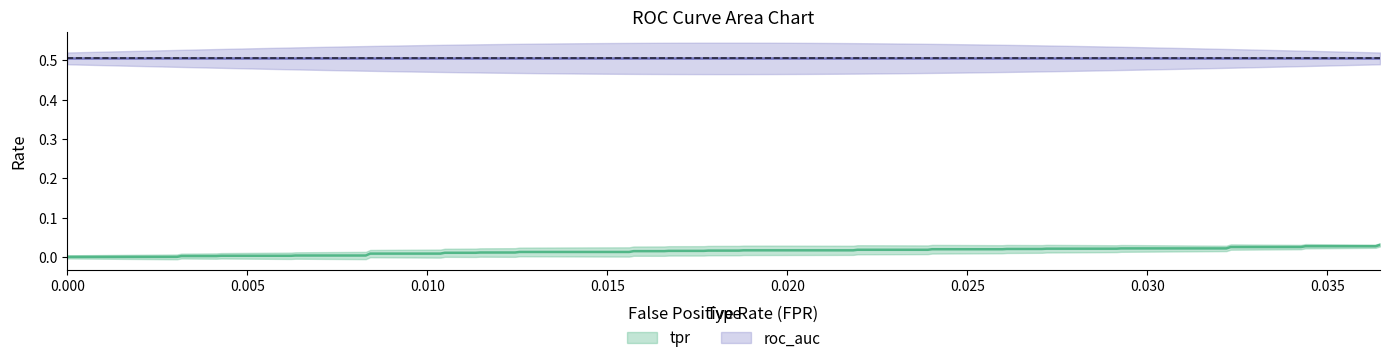

How many positive values does the tpr series have?

37